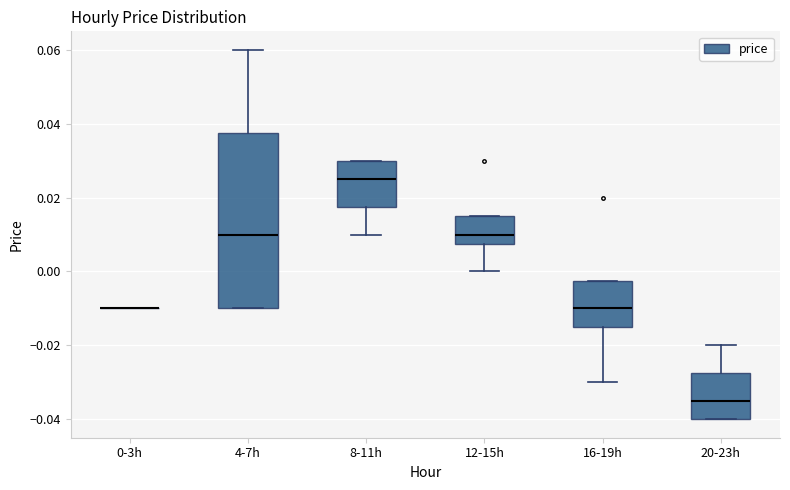

Reading left to right, read every box against the y-axis: the position of its median line, the range the box covers, and the ends of its whiskers. The values are not printed on the chart, so give them approximately, as read against the axis.

0-3h: box collapsed to a line at -0.010, whiskers -0.010 to -0.010
4-7h: median 0.010, box -0.010 to 0.038, whiskers -0.010 to 0.060
8-11h: median 0.026, box 0.018 to 0.030, whiskers 0.010 to 0.030
12-15h: median 0.010, box 0.008 to 0.016, whiskers 0.000 to 0.016
16-19h: median -0.010, box -0.014 to -0.002, whiskers -0.030 to -0.002
20-23h: median -0.034, box -0.040 to -0.028, whiskers -0.040 to -0.020